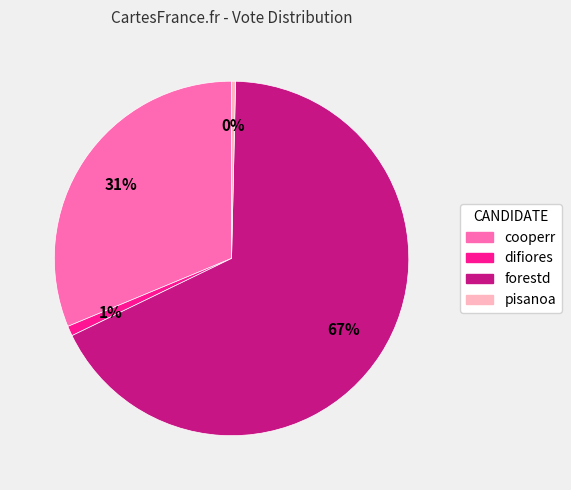

Is it true that forestd is 80% of the pie?

False